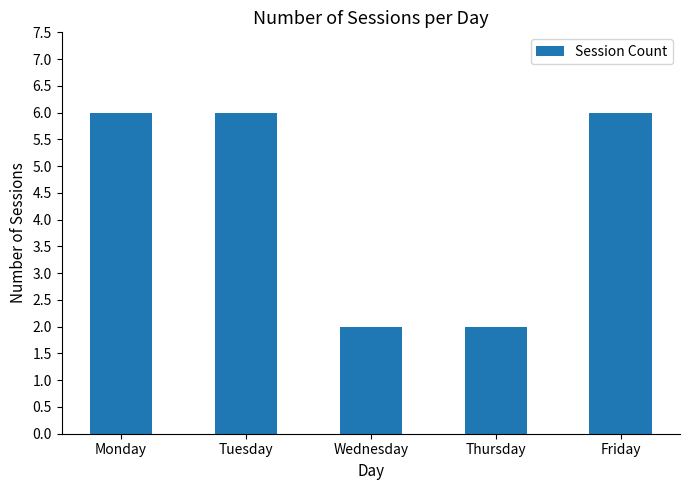

True or false: the data shows 1 at Thursday.

False